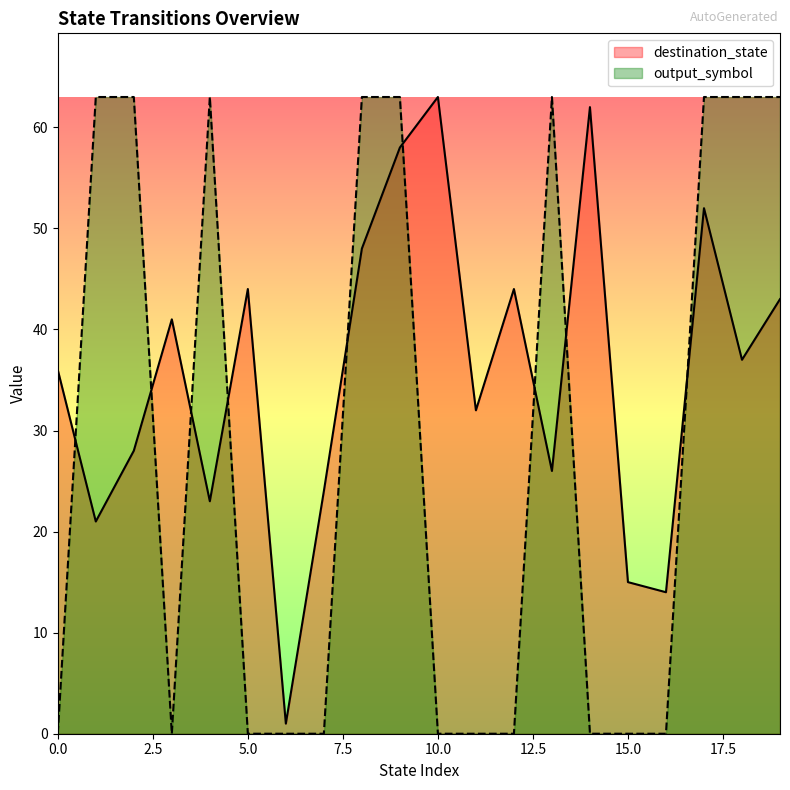

Count the number of data series in this chart.

2